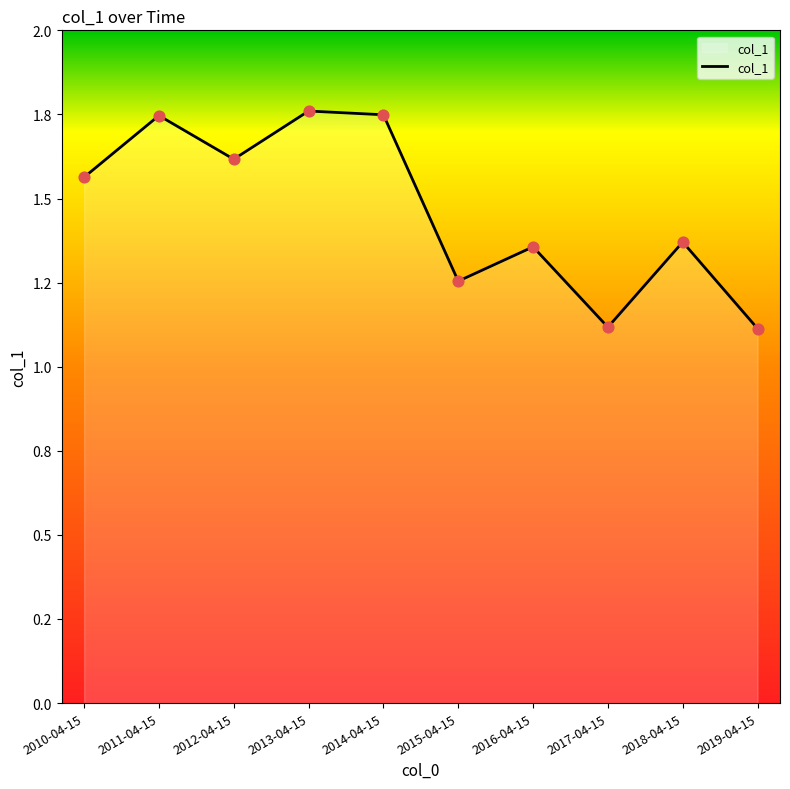

Which has a higher value, 2015-04-15 or 2010-04-15?

2010-04-15